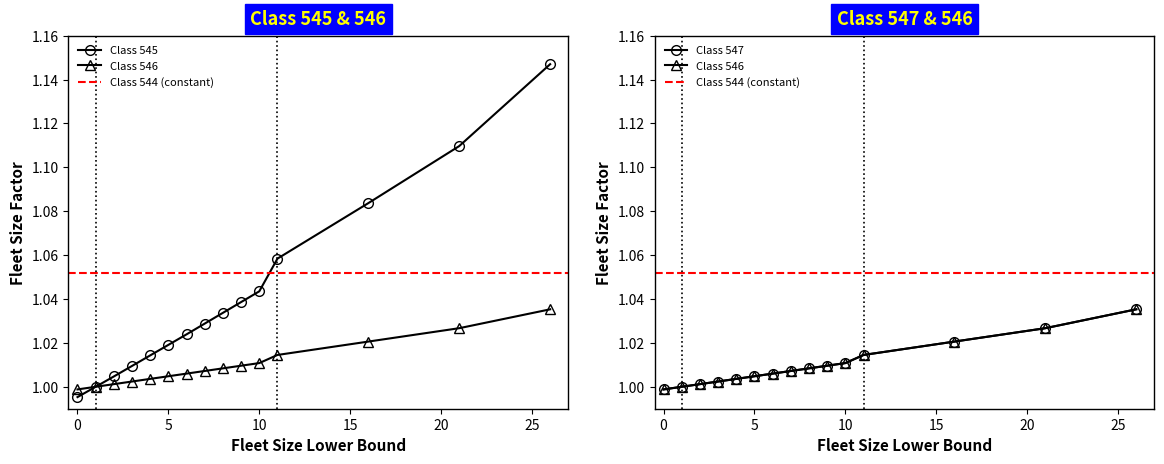

Rank the series at 8 from highest to lowest value.

Class 545, Class 546, Class 547